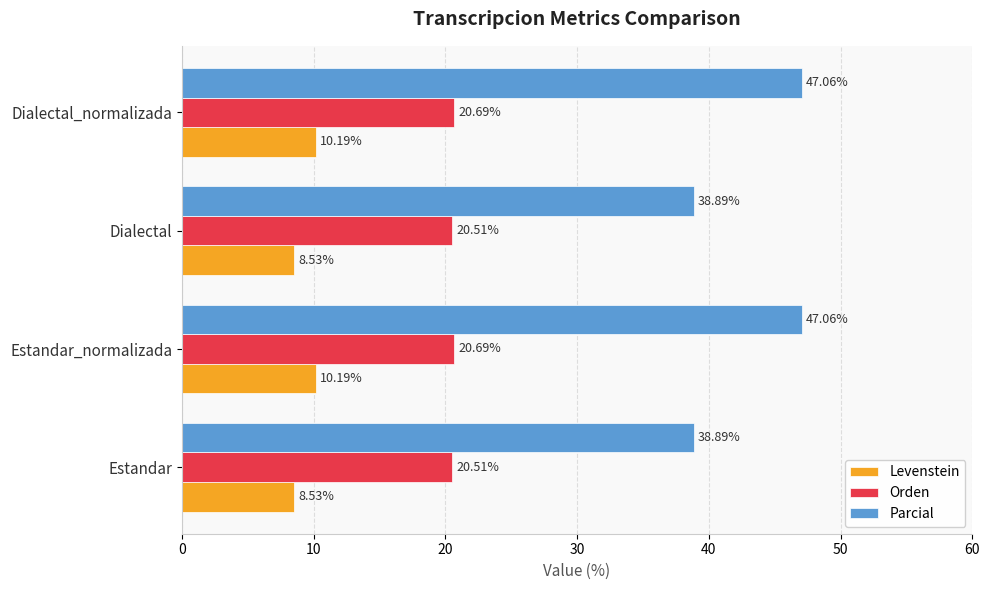

Which series changed the most between Estandar_normalizada and Dialectal?

Parcial